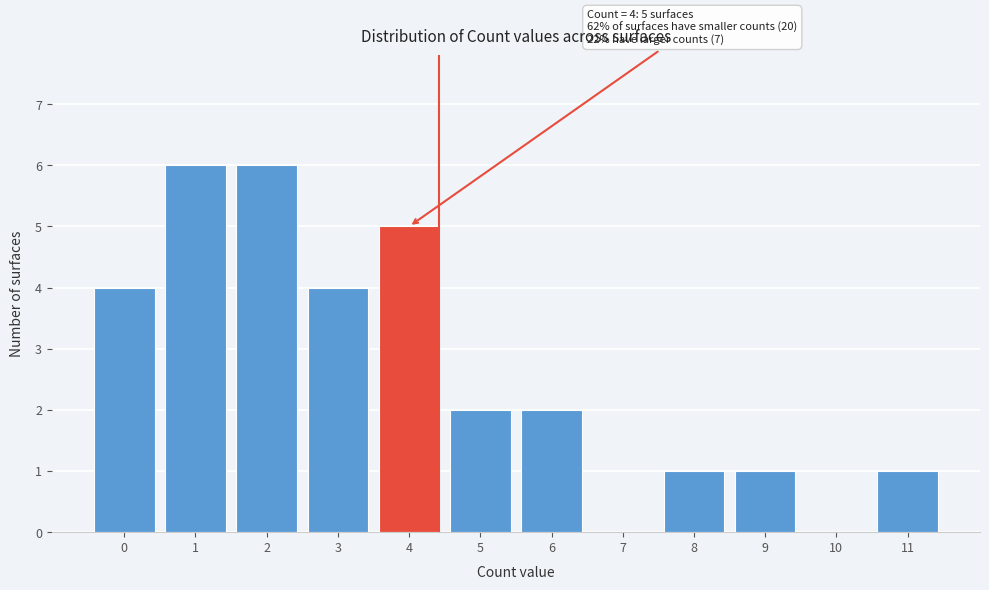

Reading left to right, extract all data points from this chart.

0=4	1=6	2=6	3=4	4=5	5=2	6=2	7=0	8=1	9=1	10=0	11=1